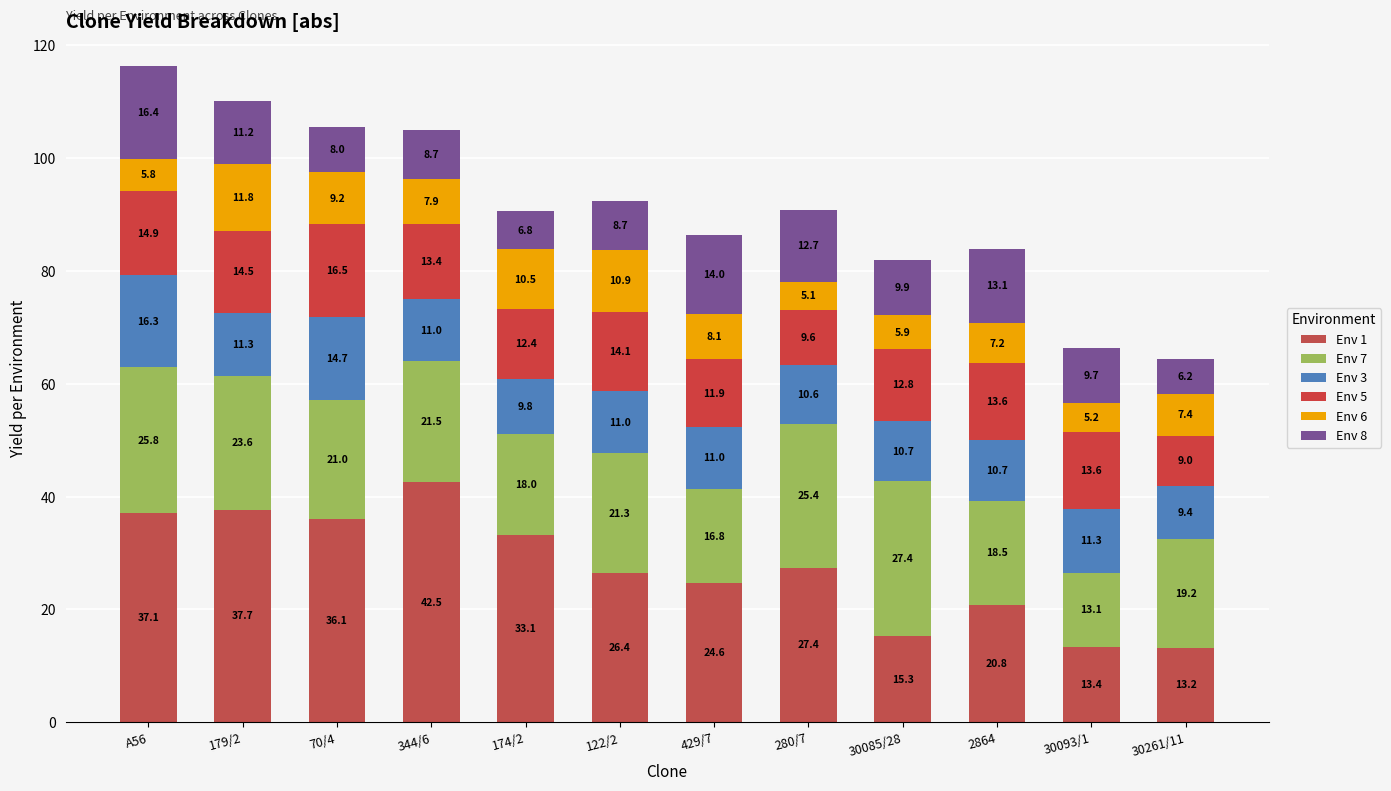

Are the bars horizontal?

No